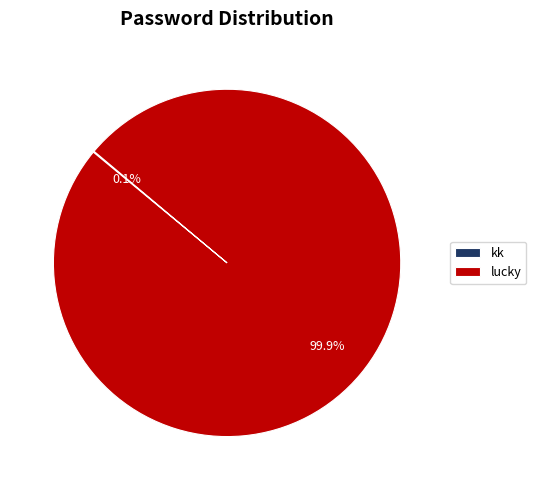

Which slice is the largest?

lucky